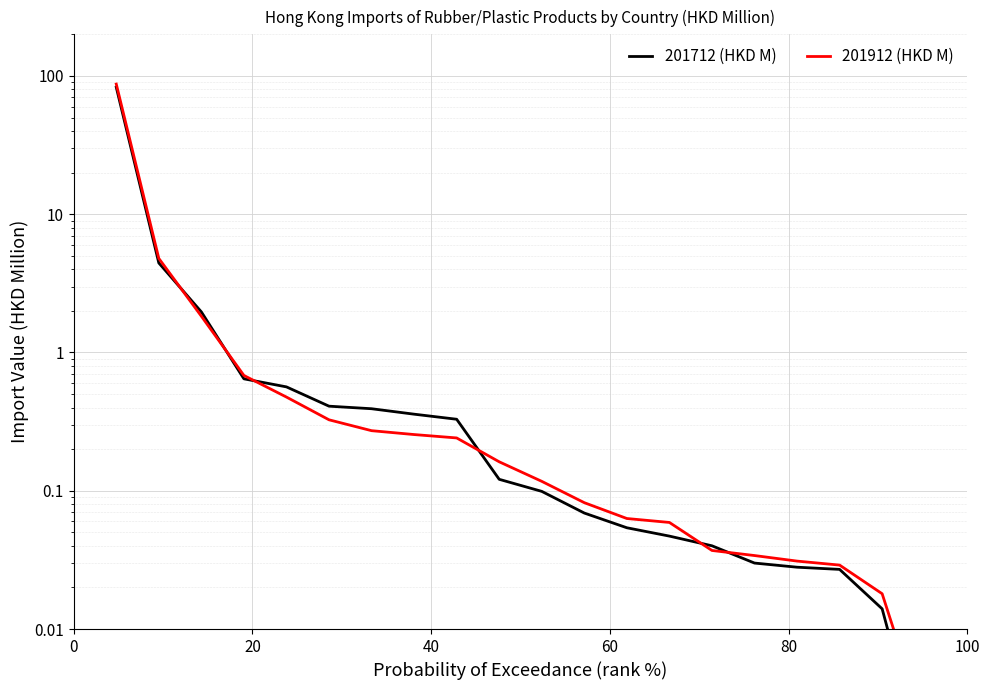

Is it true that 201912 (HKD M) equals 0.1 at 9?

False